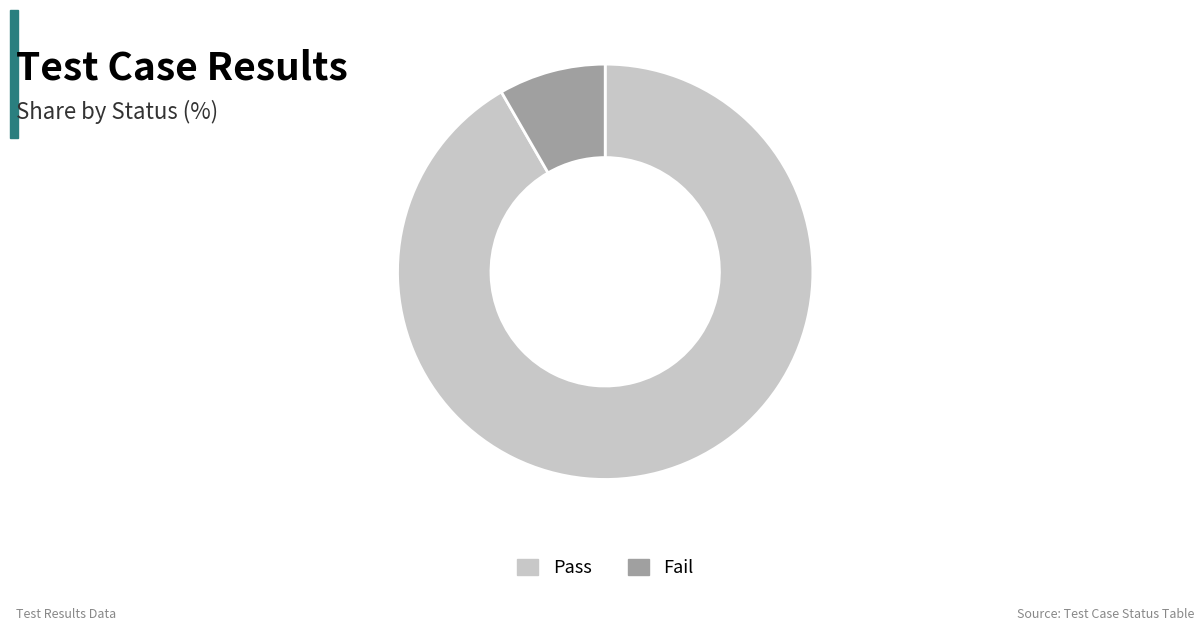

Is it true that Pass is 92% of the pie?

True